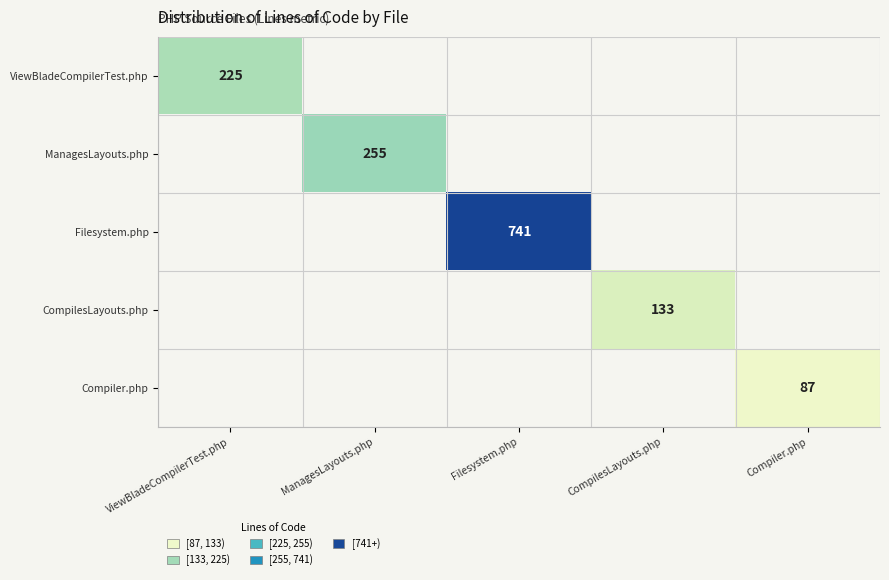

Is it true that CompilesLayouts.php equals 196.5 at CompilesLayouts.php?

False